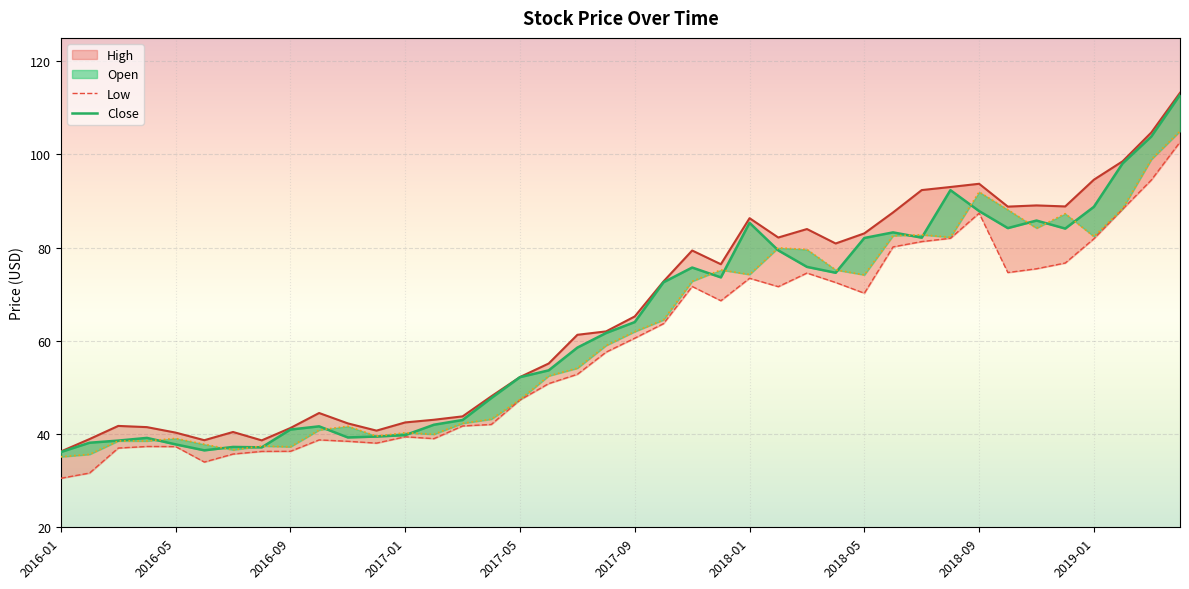

What is the difference between the second highest and second lowest values in the Close series?

67.3